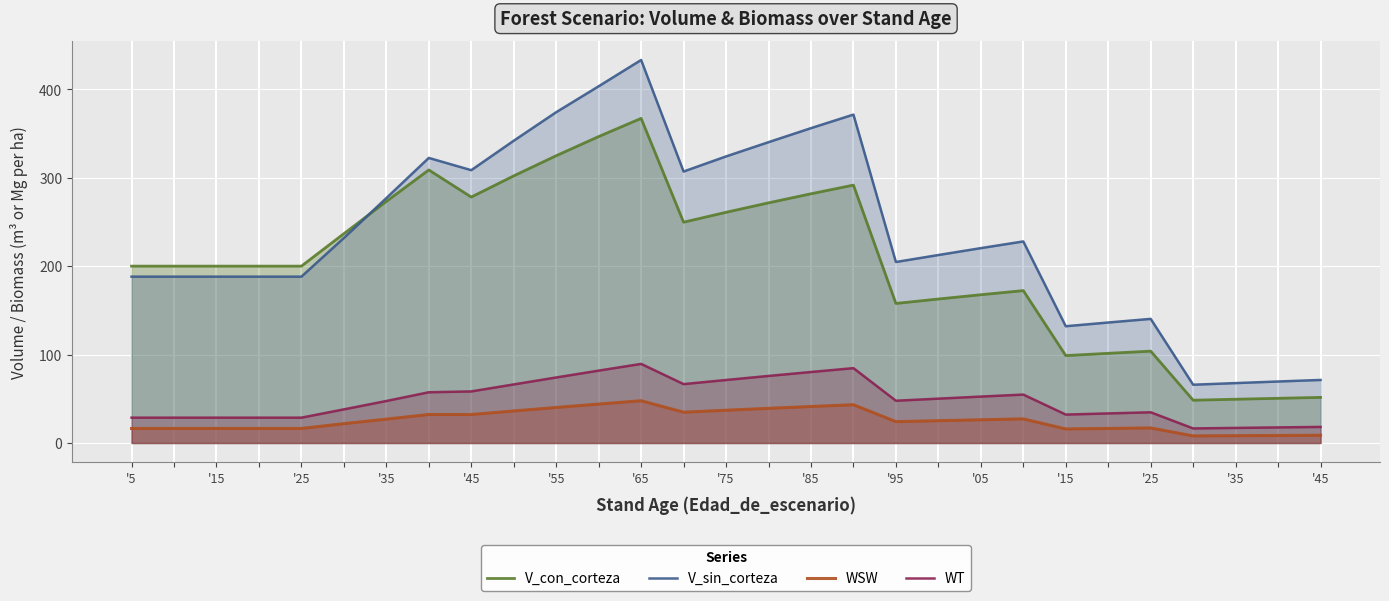

The value of WT at '5 is 15.1. True or false?

False